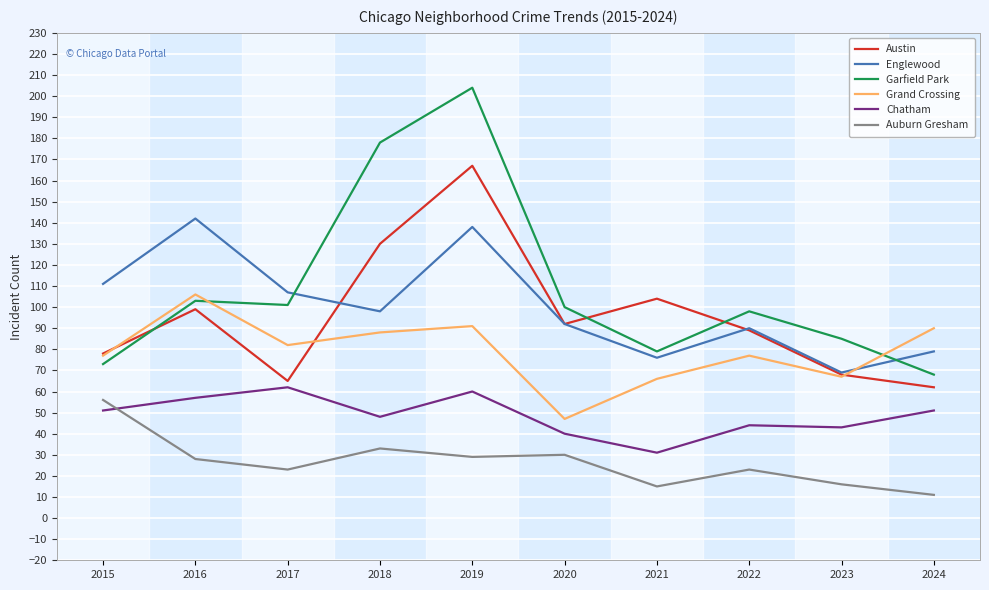

Reading left to right, extract all data points from this chart.

Austin: 2015=78	2016=99	2017=65	2018=130	2019=167	2020=92	2021=104	2022=89	2023=68	2024=62
Englewood: 2015=111	2016=142	2017=107	2018=98	2019=138	2020=92	2021=76	2022=90	2023=69	2024=79
Garfield Park: 2015=73	2016=103	2017=101	2018=178	2019=204	2020=100	2021=79	2022=98	2023=85	2024=68
Grand Crossing: 2015=77	2016=106	2017=82	2018=88	2019=91	2020=47	2021=66	2022=77	2023=67	2024=90
Chatham: 2015=51	2016=57	2017=62	2018=48	2019=60	2020=40	2021=31	2022=44	2023=43	2024=51
Auburn Gresham: 2015=56	2016=28	2017=23	2018=33	2019=29	2020=30	2021=15	2022=23	2023=16	2024=11